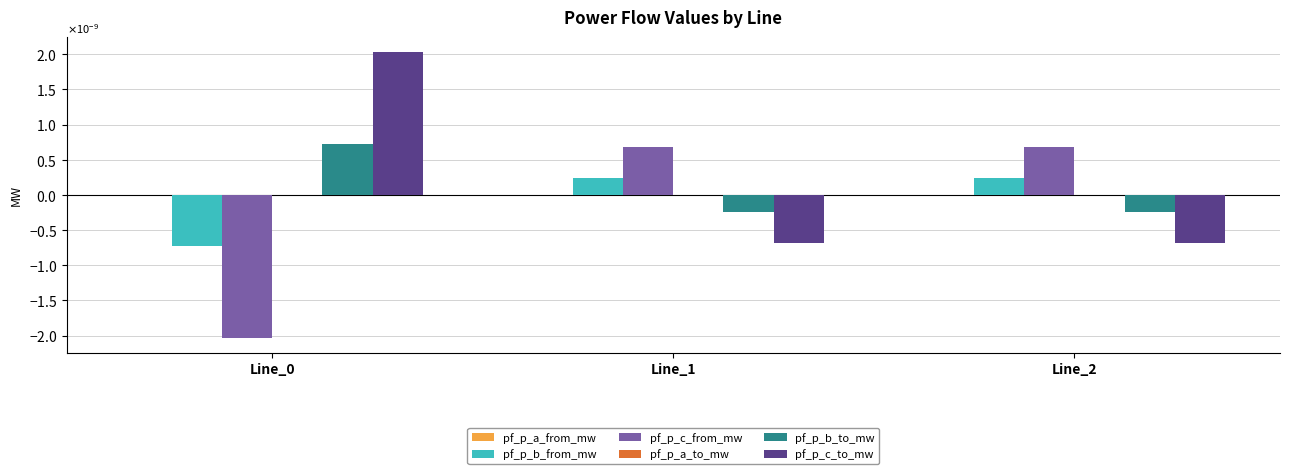

Are the bars grouped side by side (vs. stacked)?

Yes